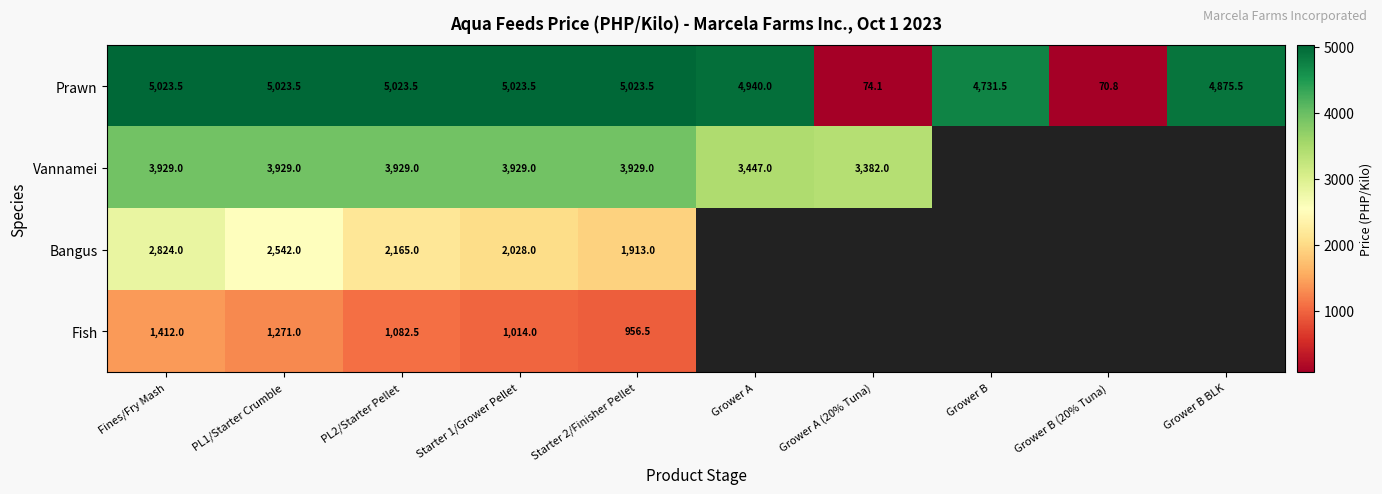

True or false: Vannamei has a value of 3929.0 at PL2/Starter Pellet.

True